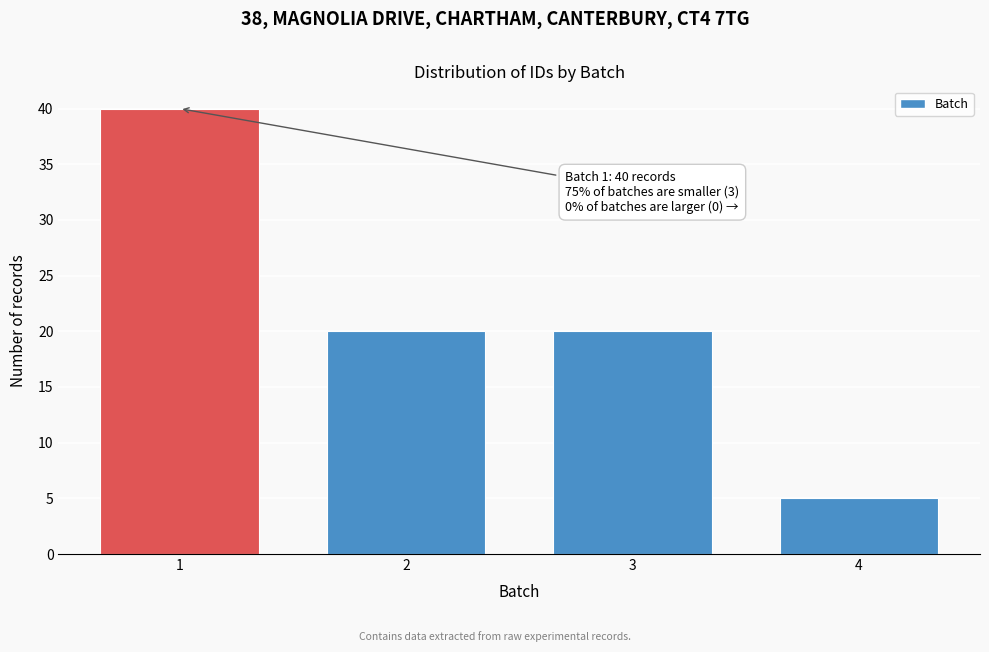

Reading right to left, transcribe all the data shown in this chart.

4=5	3=20	2=20	1=40